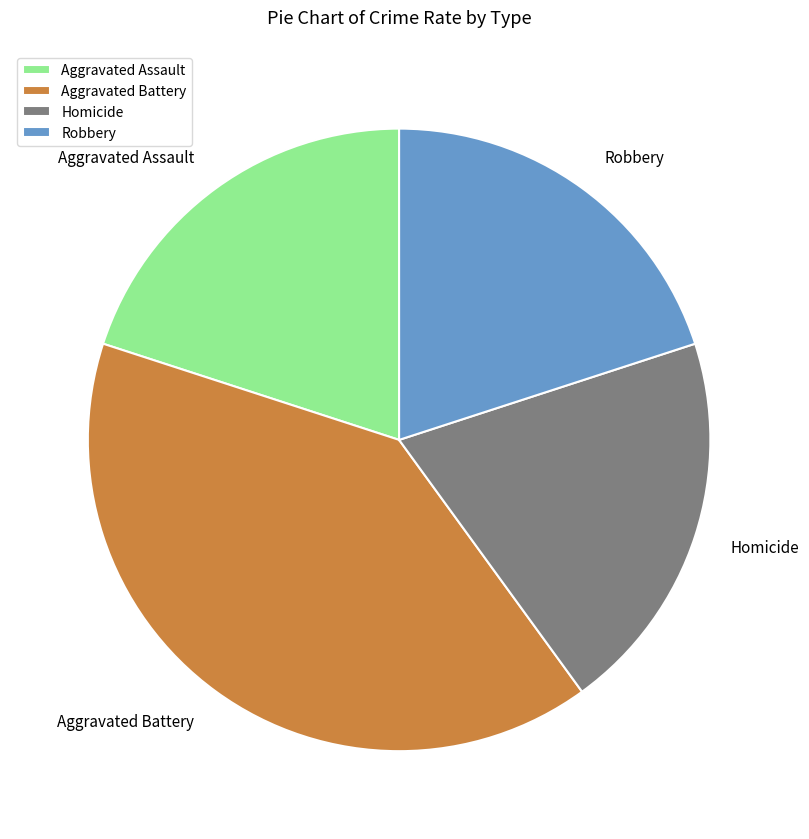

The Aggravated Battery slice represents 40% of the pie. True or false?

True